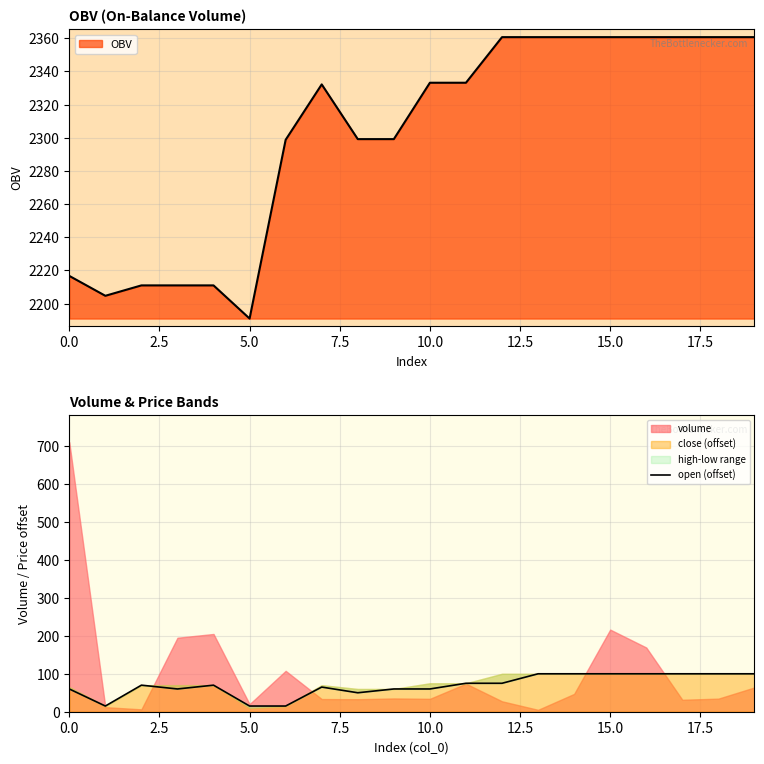

Which category has the lowest value in the OBV series?

5.0